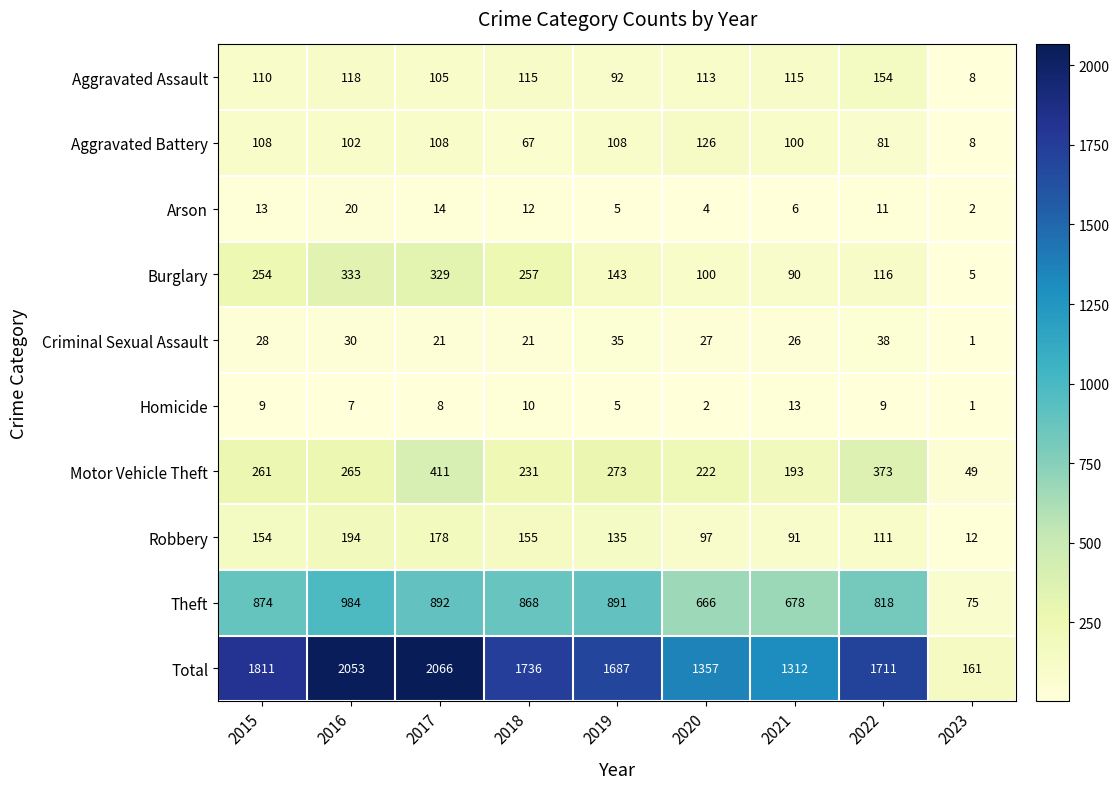

Which series changed the most between 2018 and 2022?

Motor Vehicle Theft